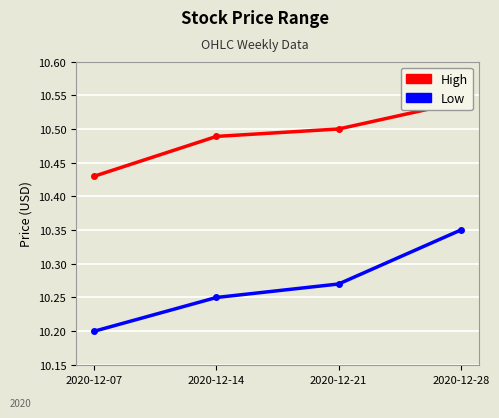

Reading left to right, transcribe all the data shown in this chart.

High: 10.4	10.5	10.5	10.5
Low: 10.2	10.2	10.3	10.3